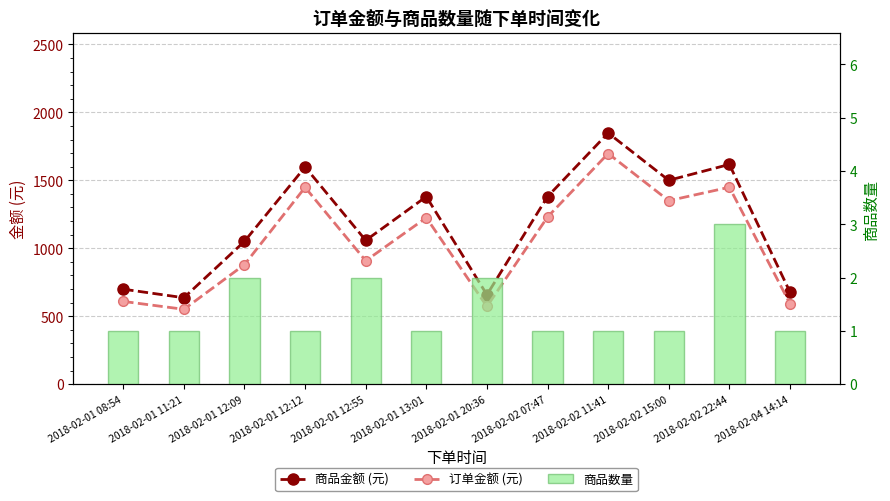

Reading left to right, transcribe all the data shown in this chart.

商品金额 (元): 699	636	1051	1598	1058	1380	658	1380	1848	1500	1617	678
订单金额 (元): 609	551	880	1448	908	1225	572	1230	1697	1350	1449	593
商品数量: 1	1	2	1	2	1	2	1	1	1	3	1